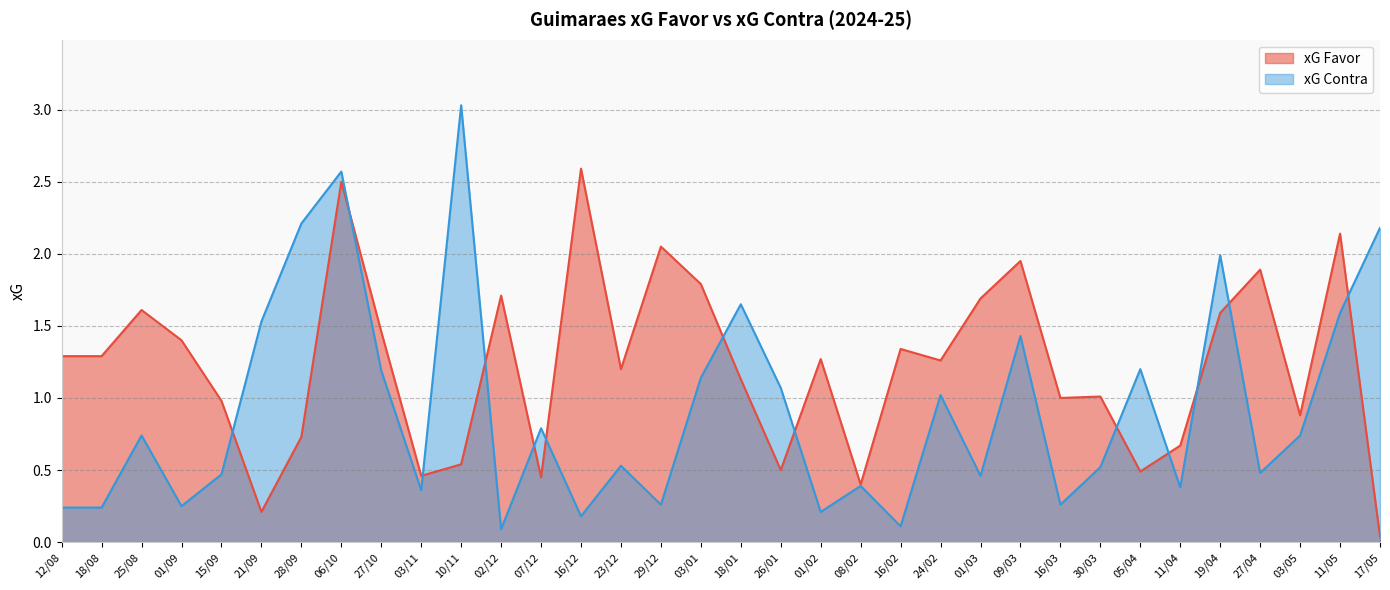

In xG Favor, how many points are higher than both neighbors (excluding endpoints)?

11